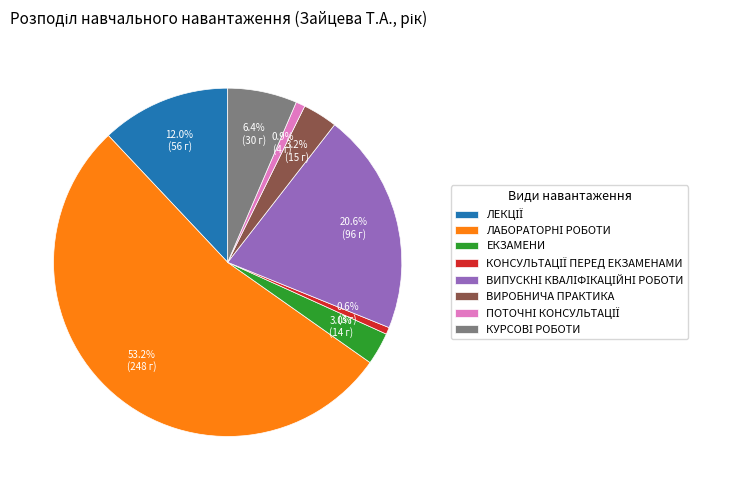

Does any single category account for the majority?

Yes